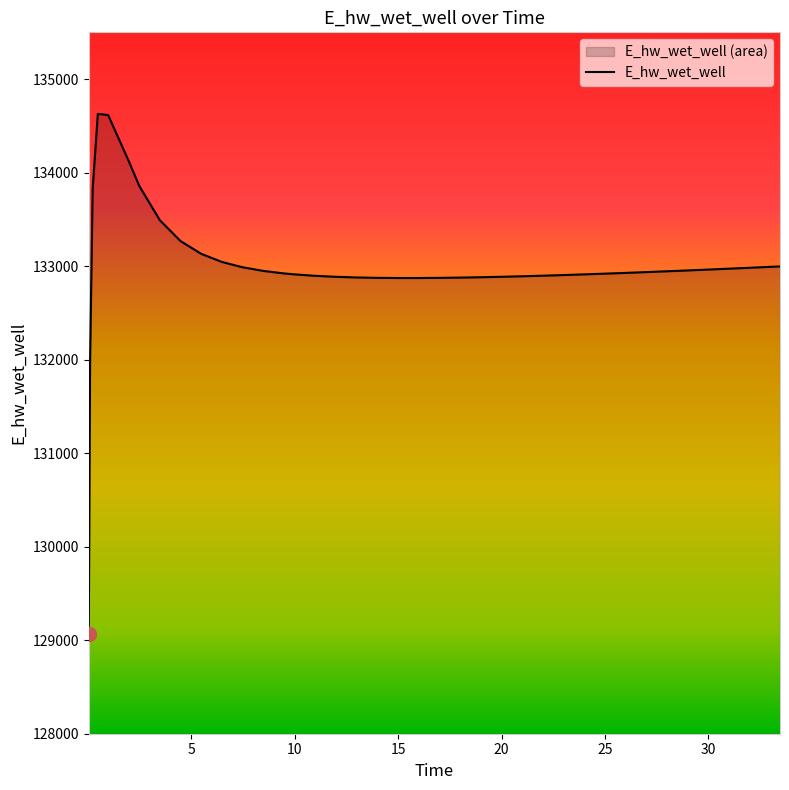

Rank the categories by value from highest to lowest.

0.46875, 0.96875, 1.96875, 2.46875, 0.21875, 3.46875, 4.46875, 5.46875, 6.46875, 33.46875, 7.46875, 32.46875, 31.96875, 30.96875, 29.96875, 28.96875, 8.46875, 27.96875, 26.96875, 25.96875, 25.46875, 9.46875, 24.46875, 9.96875, 23.46875, 22.46875, 21.96875, 10.96875, 20.96875, 11.96875, 19.96875, 18.96875, 12.96875, 17.96875, 13.96875, 16.96875, 15.96875, 14.96875, 0.09375, 0.03125